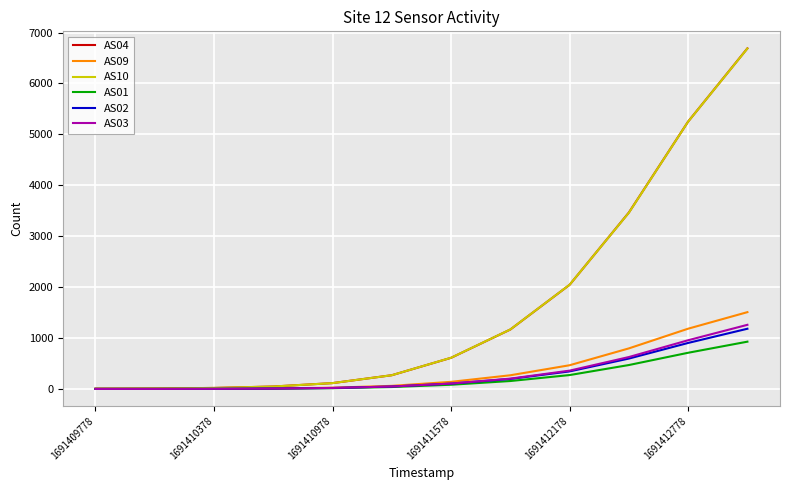

Reading right to left, extract all data points from this chart.

AS04: 6690	5252	3465	2045	1167	611	269	114	47	19	8	4
AS09: 1508	1183	796	465	268	139	60	24	8	3	1	0
AS10: 6687	5251	3462	2046	1168	612	269	114	47	19	9	4
AS01: 928	710	469	272	155	82	37	14	5	1	0	0
AS02: 1182	903	596	344	196	104	47	18	7	1	0	0
AS03: 1259	956	626	359	202	105	47	19	7	2	0	0